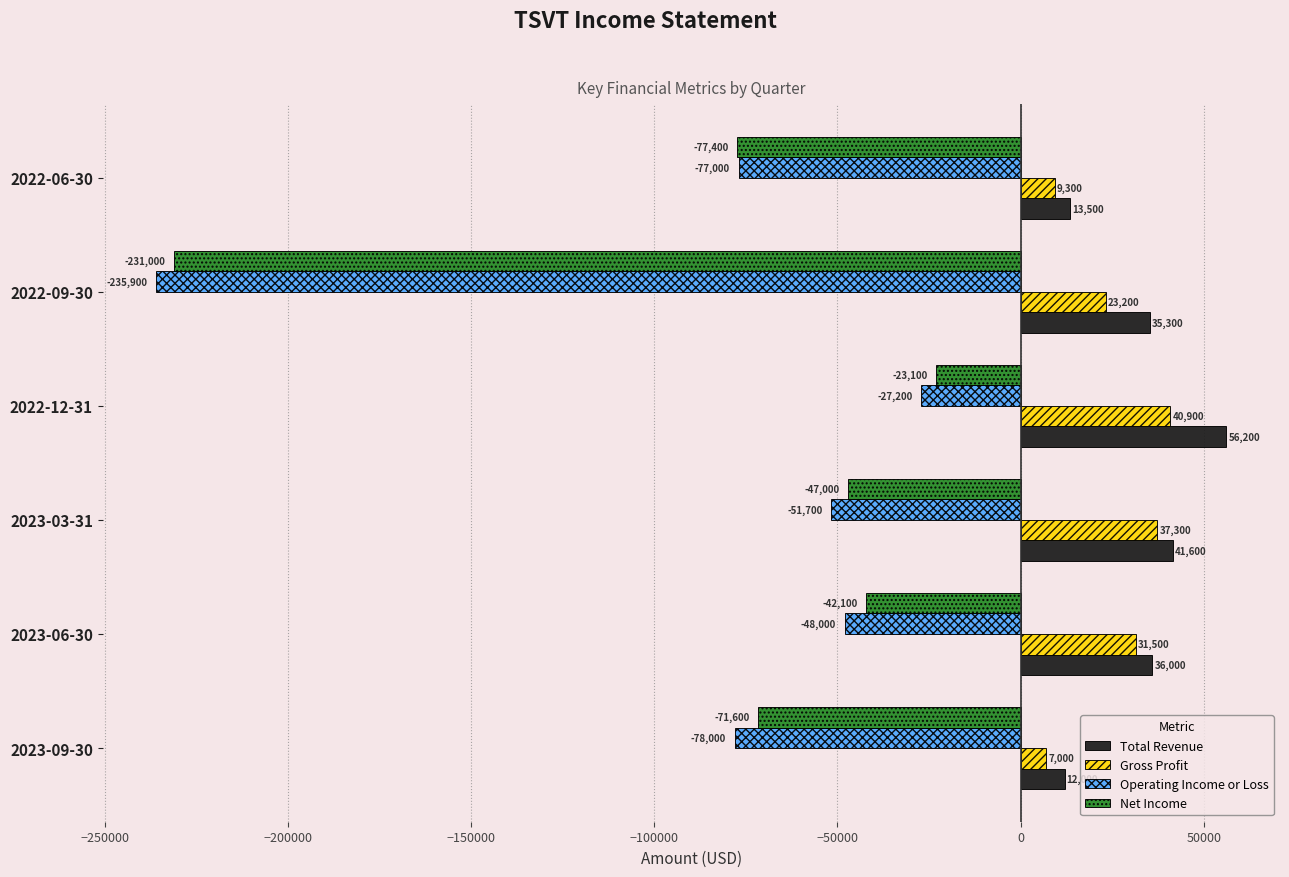

Which series has the largest total across all categories?

Total Revenue